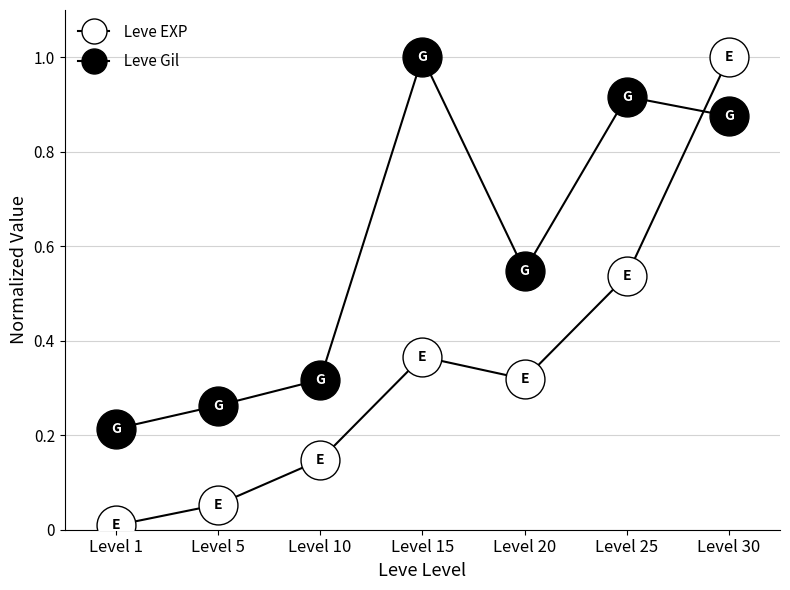

Reading left to right, list all the values displayed in this chart.

Leve Gil: 0.2	0.3	0.3	1.0	0.5	0.9	0.9
Leve EXP: 0.0	0.1	0.1	0.4	0.3	0.5	1.0